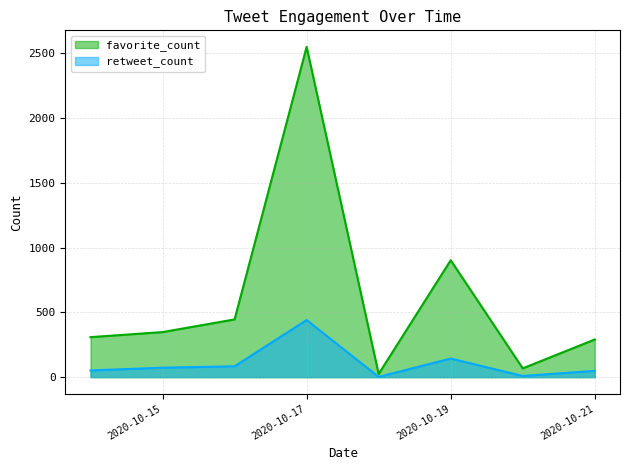

Rank the series by their average value, from lowest to highest.

retweet_count, favorite_count